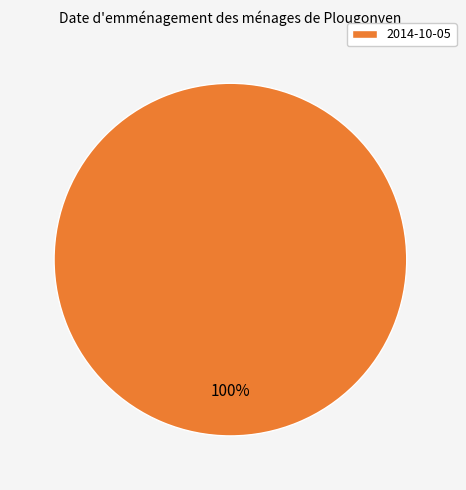

How many segments does this pie chart have?

1